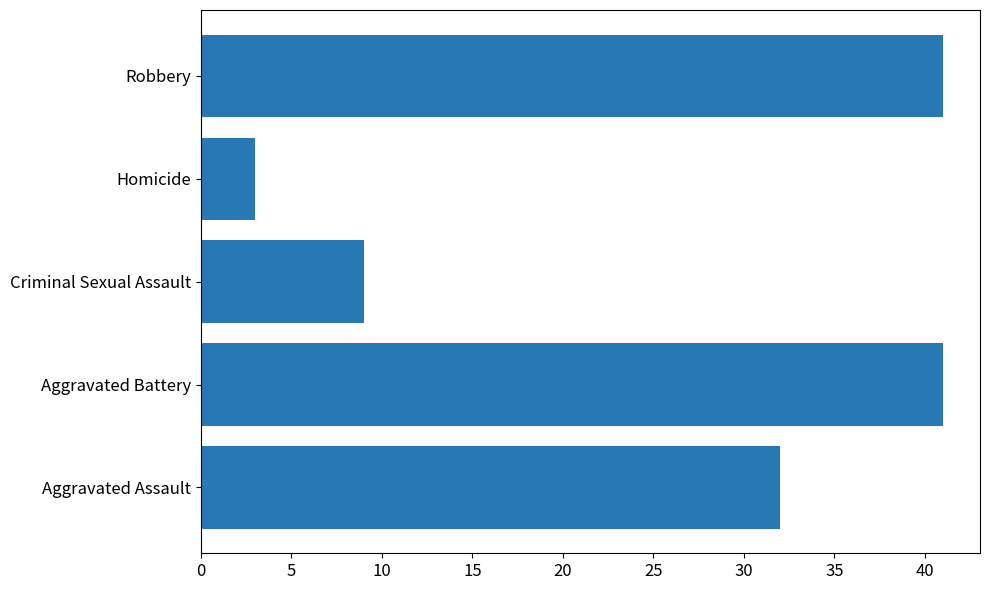

What is the smallest value displayed?

3